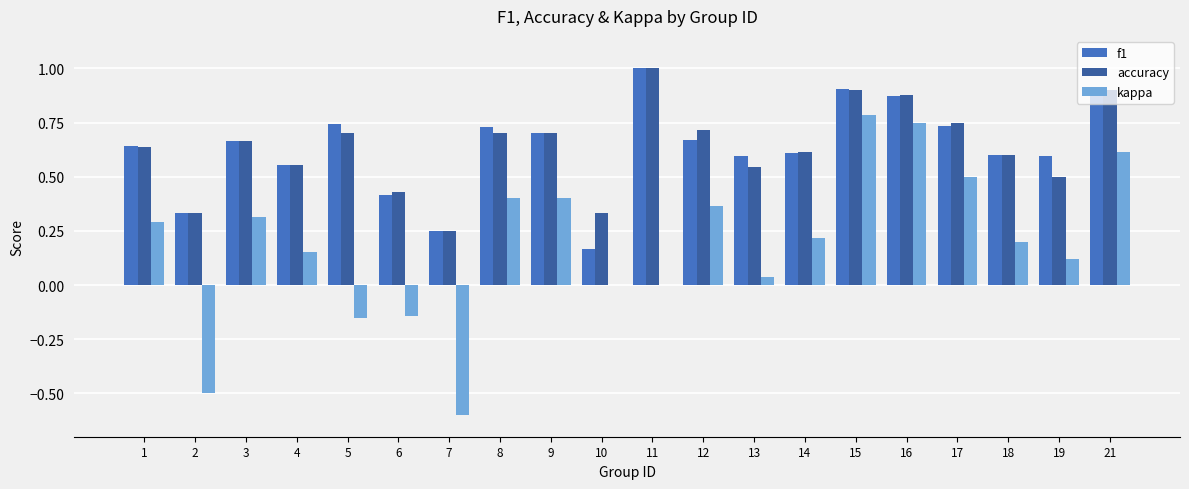

How many data points does each series have?

20